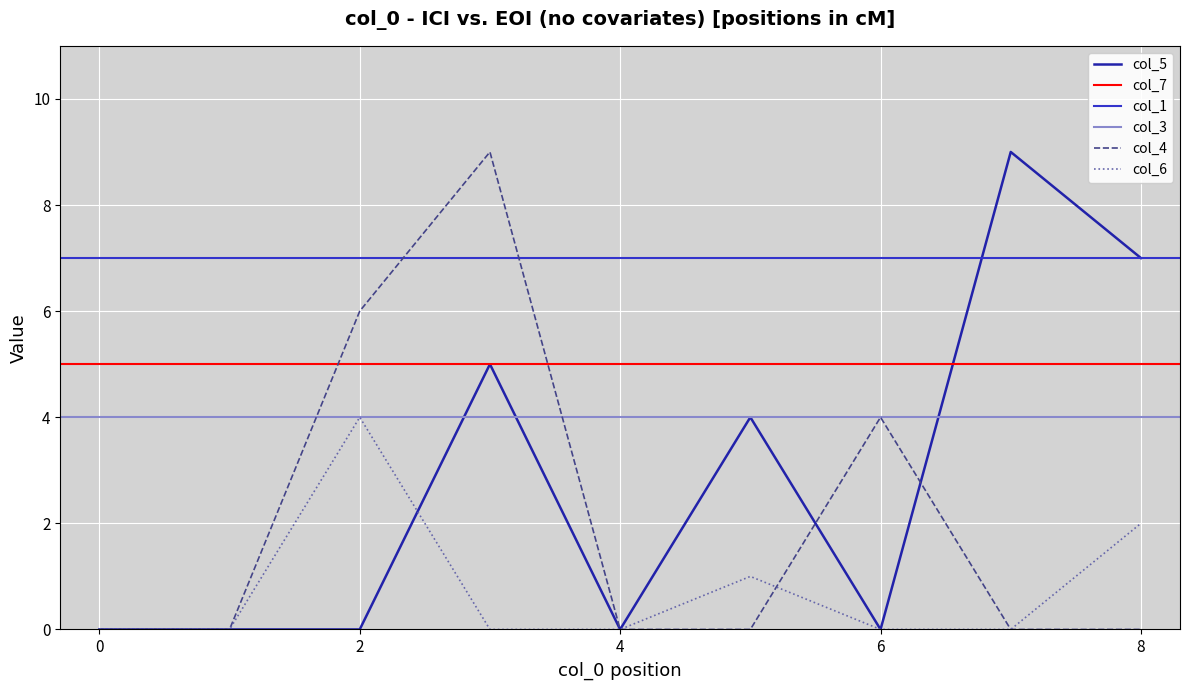

Is it true that col_4 equals 6 at 2?

True